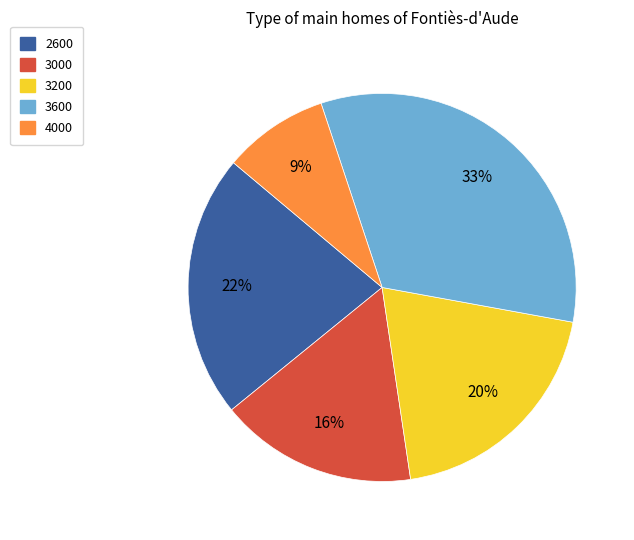

To the nearest percent, what is the difference between the largest and smallest slice percentages?

24%